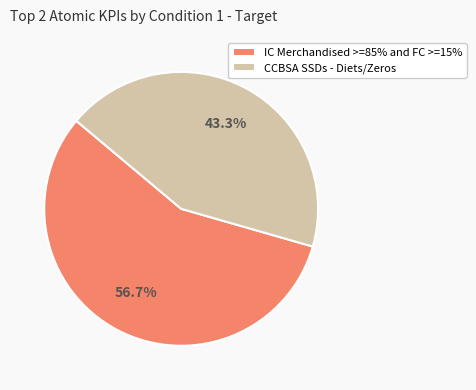

Count the number of slices in the pie.

2